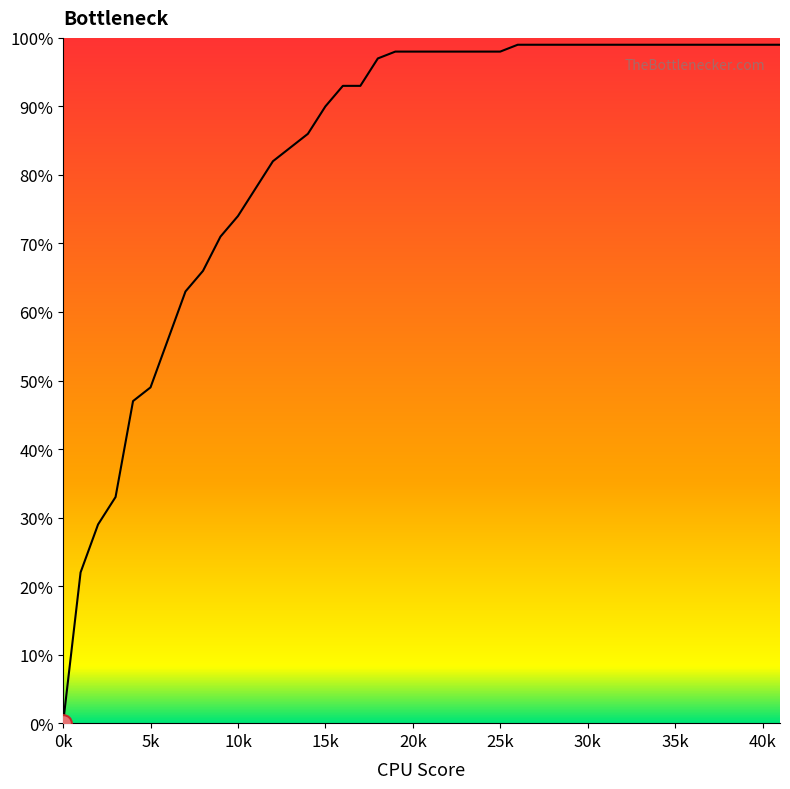

Does the chart have visible grid lines?

No